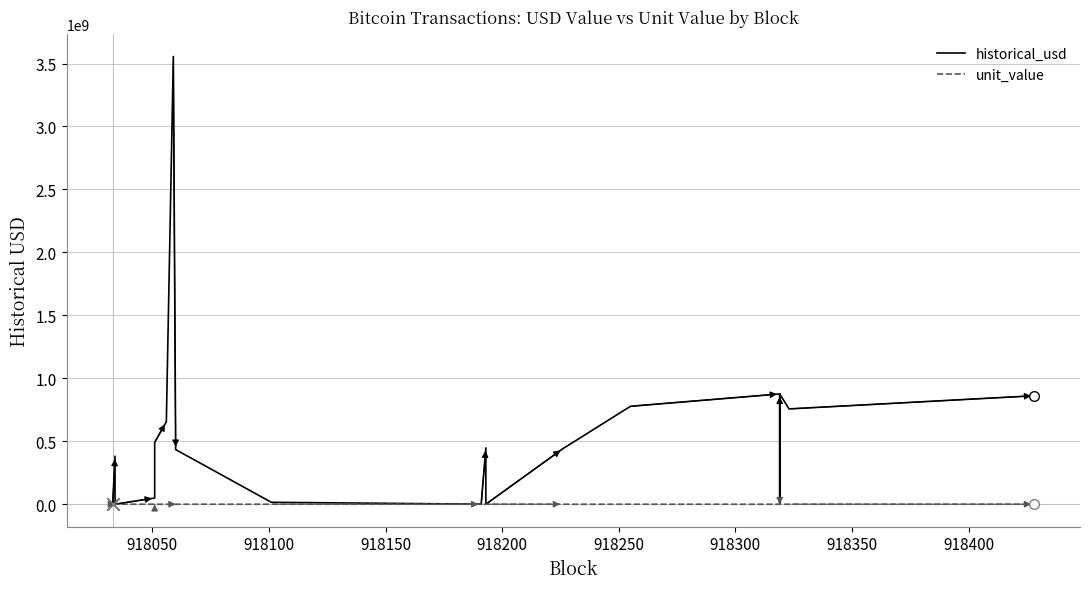

Rank the series by their maximum value, from lowest to highest.

unit_value, historical_usd